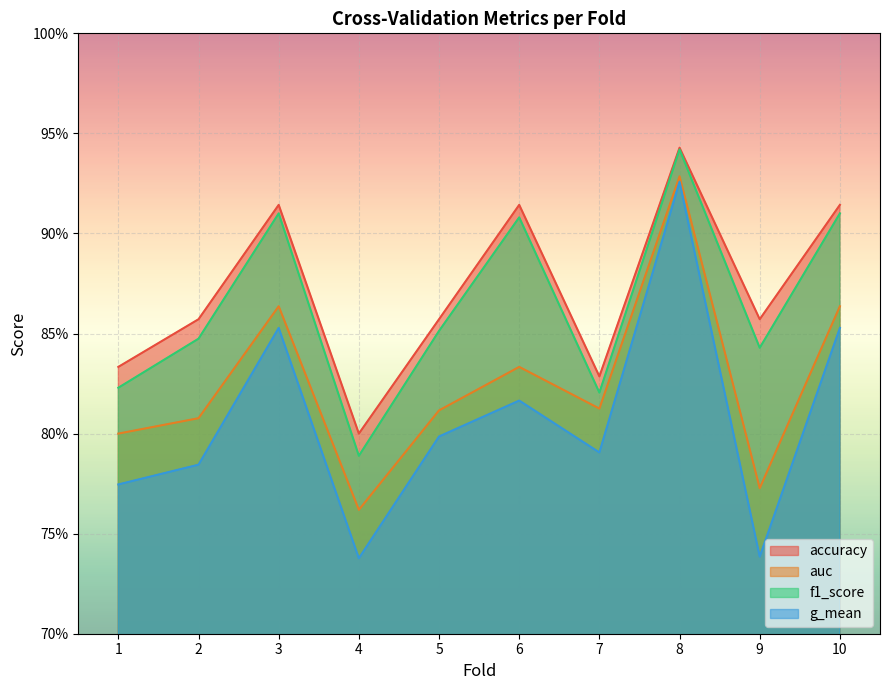

How many interior local valleys does the f1_score series have?

3